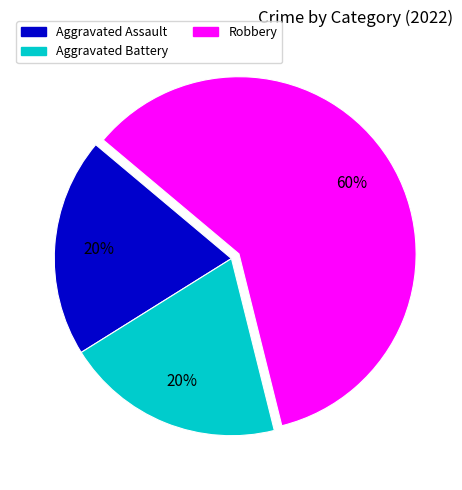

To the nearest percent, what percentage of the pie is Robbery?

60%